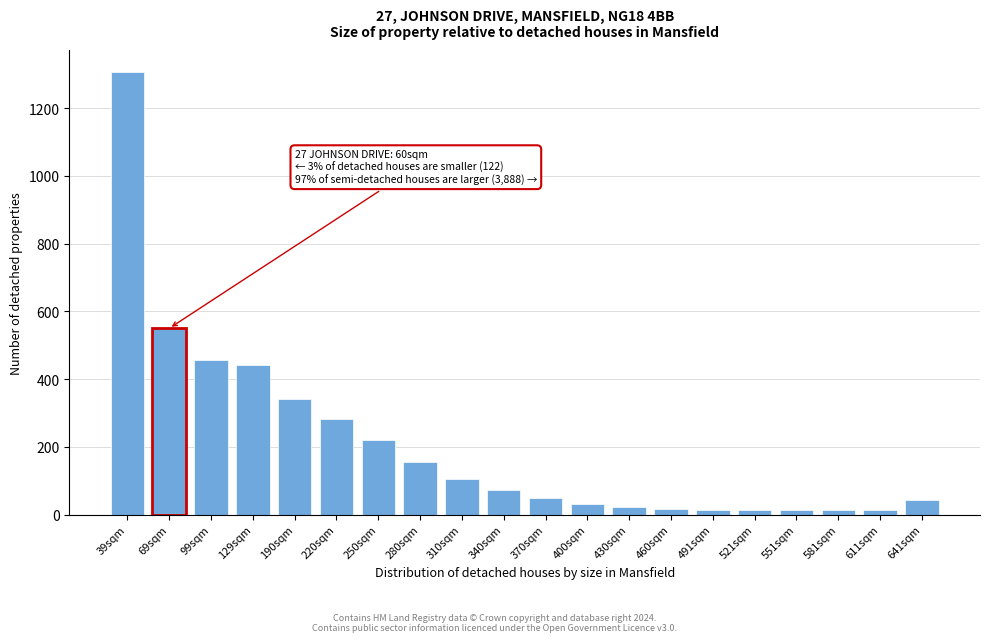

Which label corresponds to the largest value in the chart?

39sqm